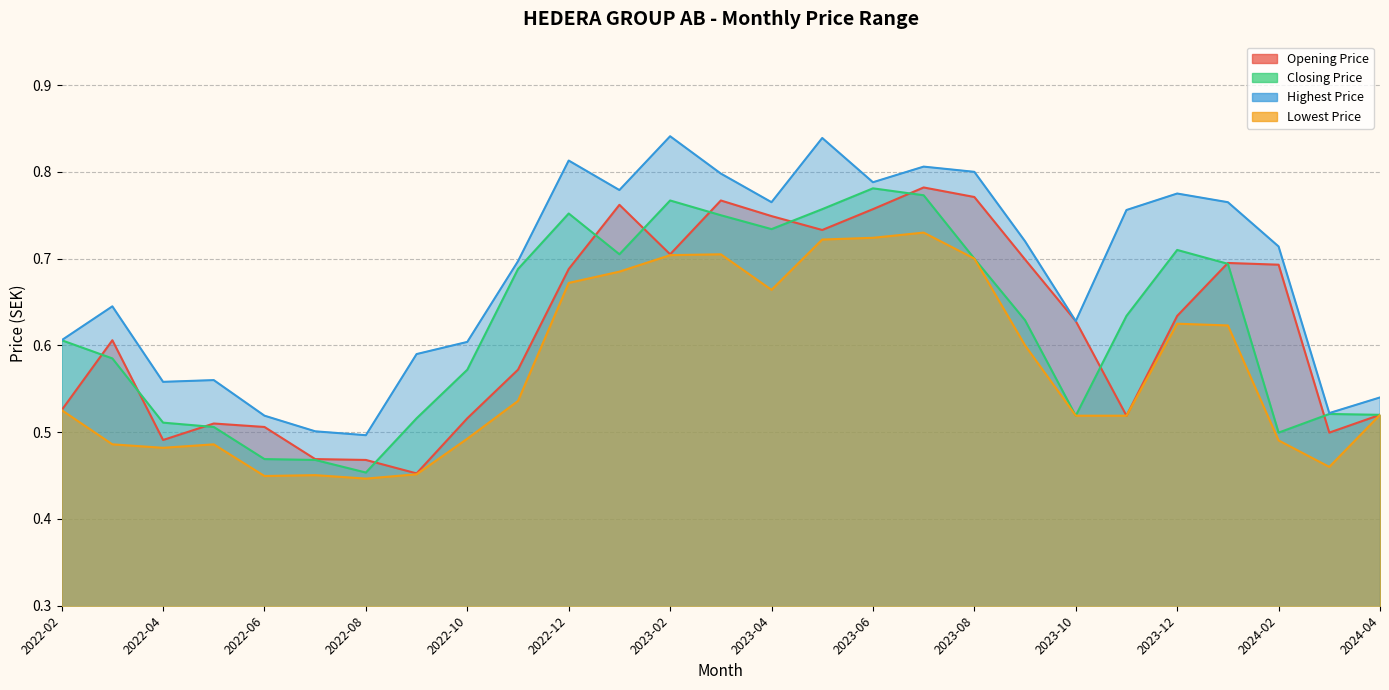

How many lines are shown in the chart?

4